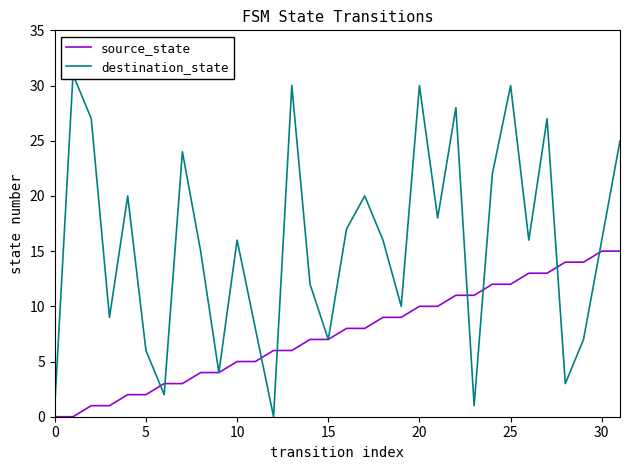

What is the highest value of the source_state series?

15